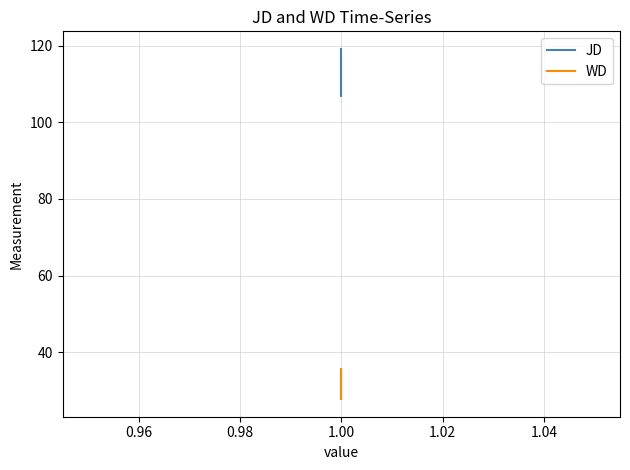

What is the value of the JD point at the 1st from the left?

119.2